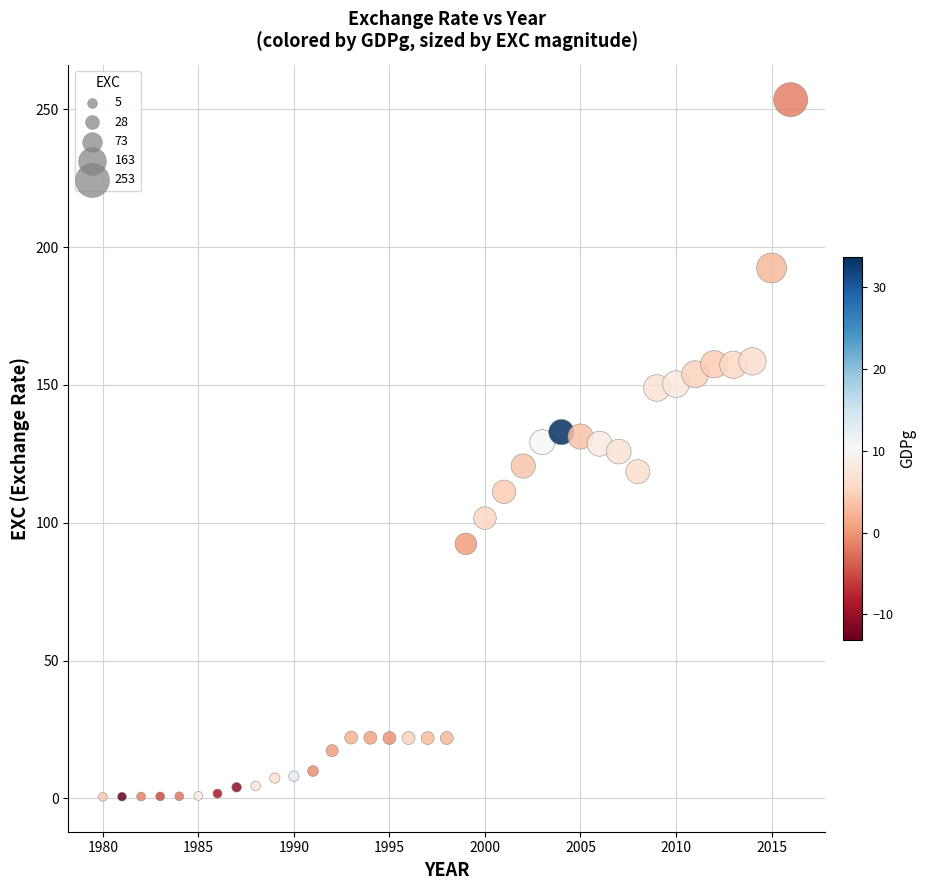

What is the range of X values (max minus min)?

36.0